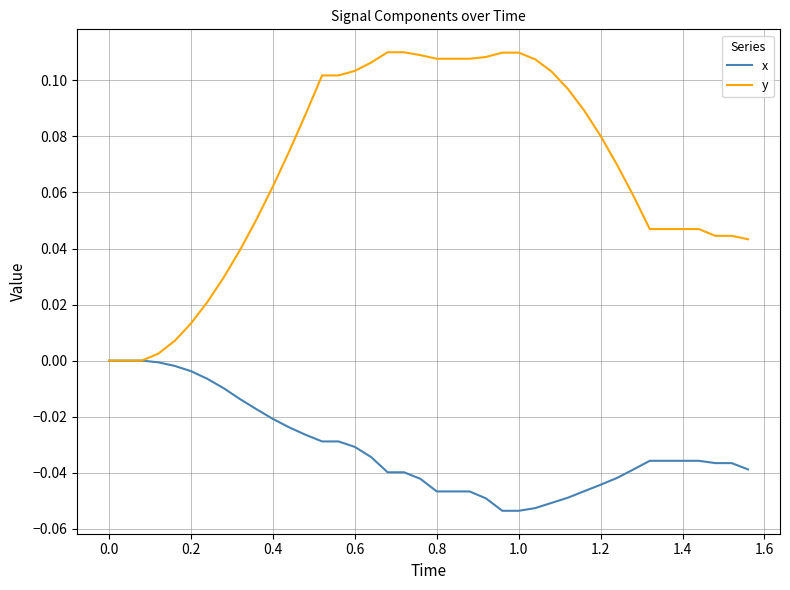

Which series has the largest total across all categories?

y